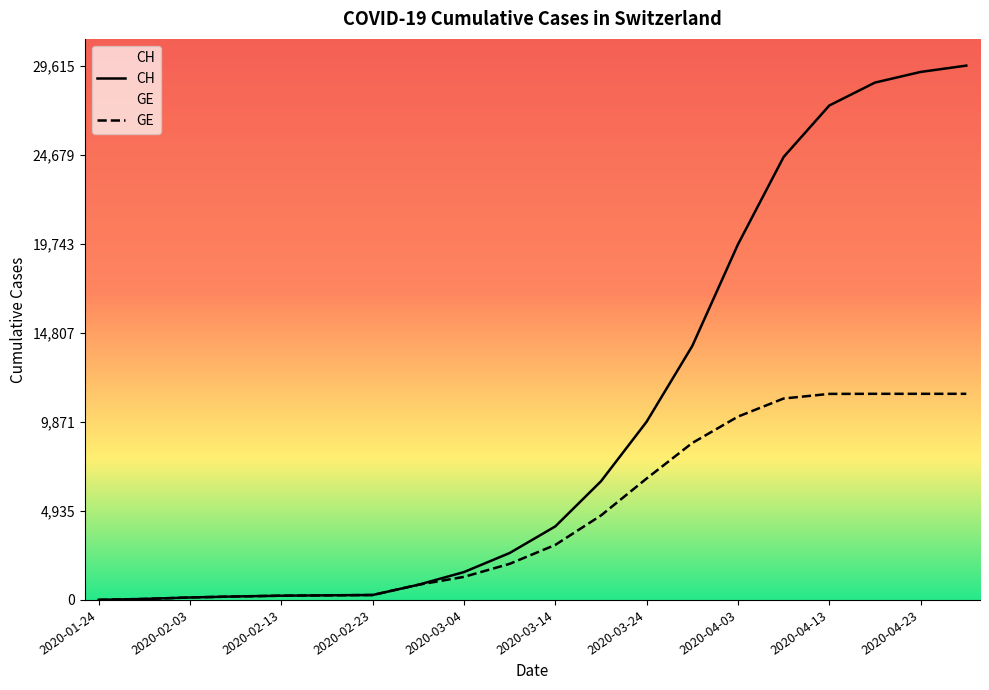

Reading right to left, transcribe all the data shown in this chart.

CH: 29615	29264	28674	27404	24551	19706	14076	9877	6575	4075	2600	1544	840	273	255	234	192	136	54	4
GE: 11424	11424	11424	11420	11164	10160	8700	6730	4680	3050	2000	1278	840	273	255	234	192	136	54	4